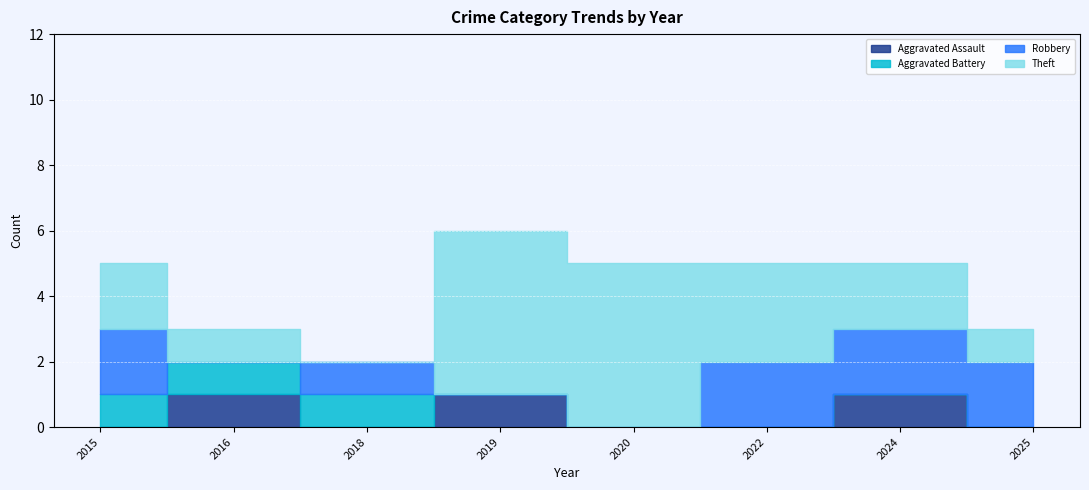

Reading left to right, what are all the values shown in this chart?

Aggravated Assault: 0	1	0	1	0	0	1	0
Aggravated Battery: 1	1	1	0	0	0	0	0
Robbery: 2	0	1	0	0	2	2	2
Theft: 2	1	0	5	5	3	2	1